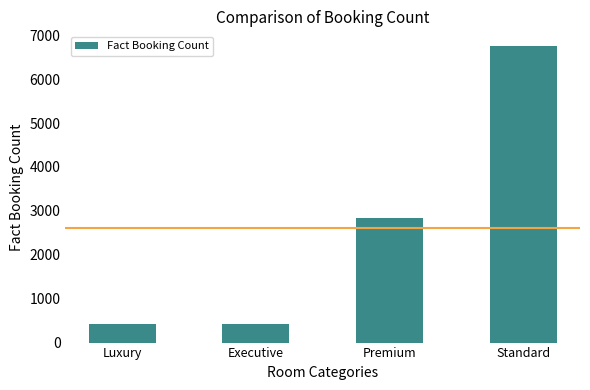

The chart shows a value of 419 at Luxury. True or false?

True